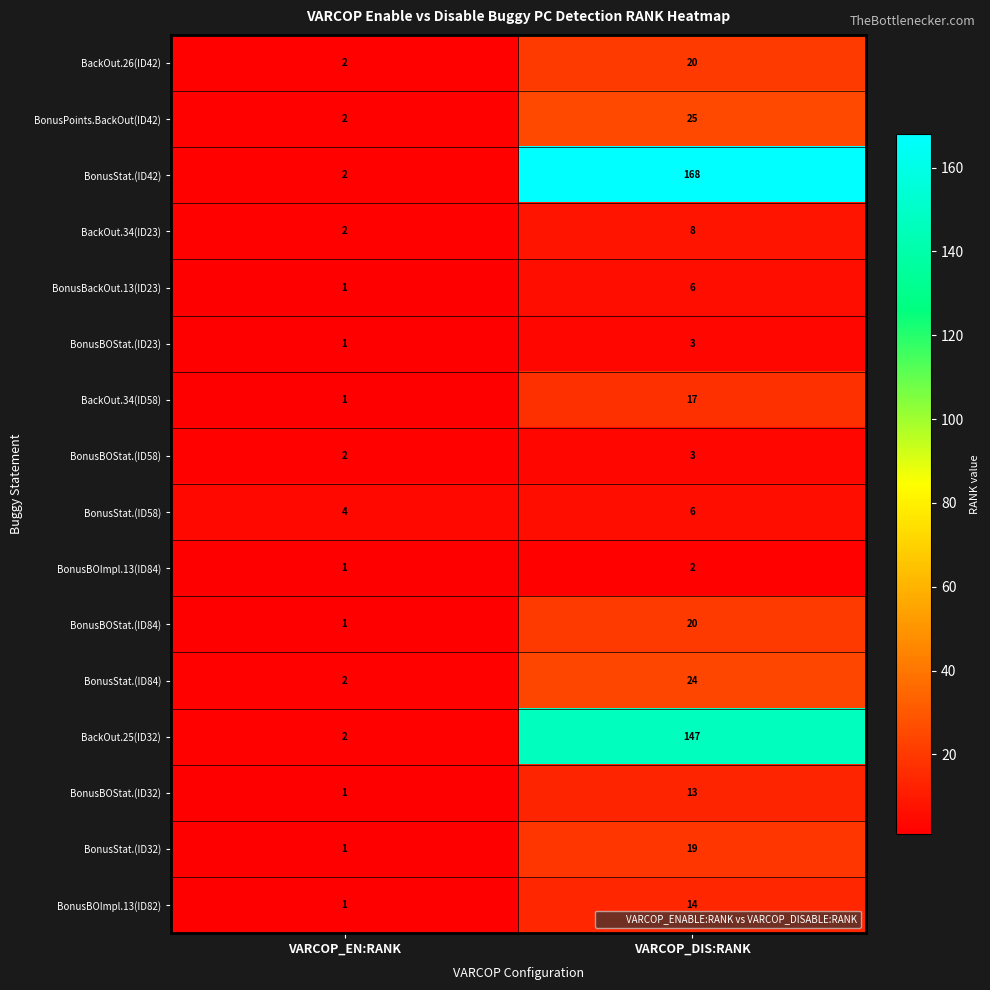

What is the sum of the BonusPoints.BackOut(ID42) values at VARCOP_EN:RANK and VARCOP_DIS:RANK?

27